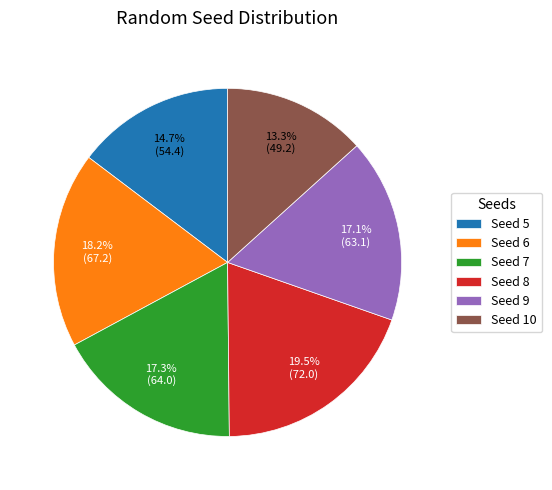

Which has a higher value, Seed 8 or Seed 10?

Seed 8